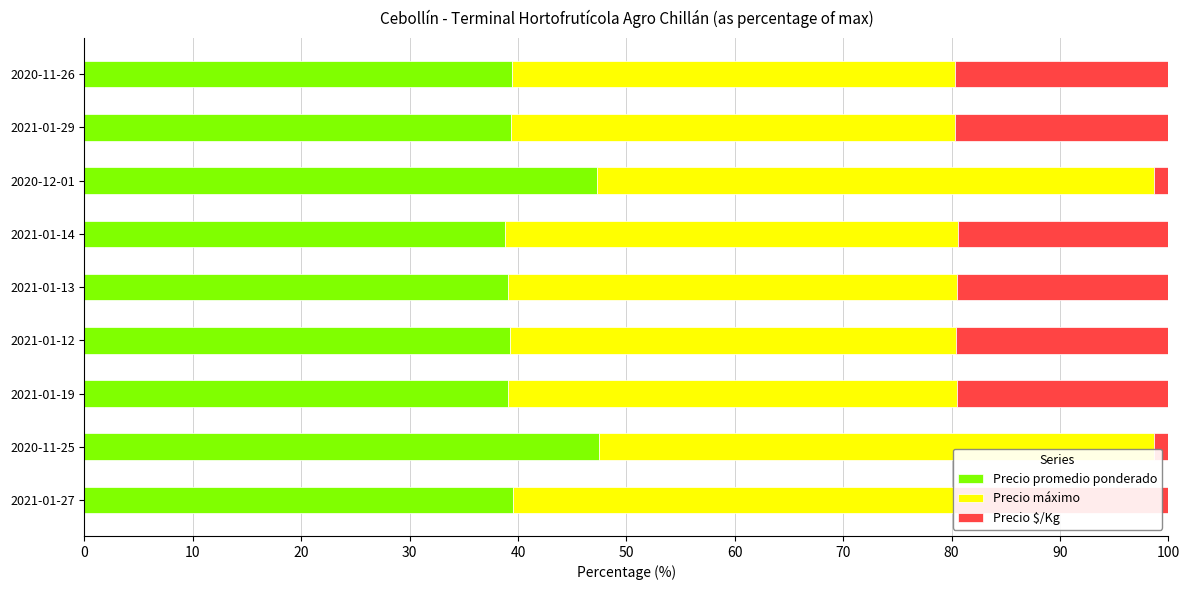

Which series has the largest total across all categories?

Precio máximo